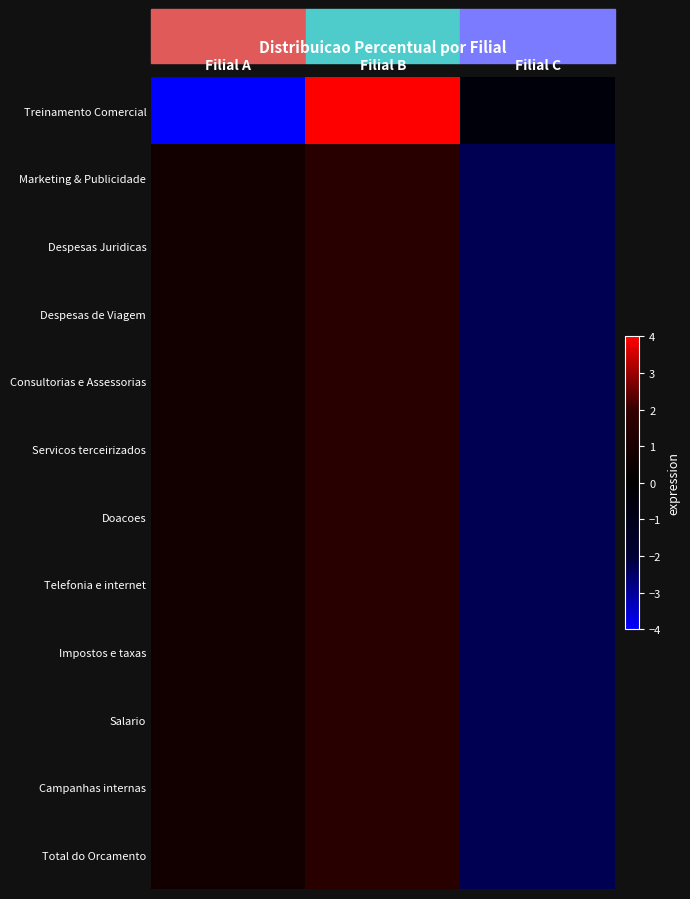

Reading left to right, list all the values displayed in this chart.

Treinamento Comercial: Filial A=-4.9	Filial B=5.3	Filial C=-0.4
Marketing & Publicidade: Filial A=0.7	Filial B=1.6	Filial C=-2.3
Despesas Juridicas: Filial A=0.7	Filial B=1.6	Filial C=-2.3
Despesas de Viagem: Filial A=0.7	Filial B=1.6	Filial C=-2.3
Consultorias e Assessorias: Filial A=0.7	Filial B=1.6	Filial C=-2.3
Servicos terceirizados: Filial A=0.7	Filial B=1.6	Filial C=-2.3
Doacoes: Filial A=0.7	Filial B=1.6	Filial C=-2.3
Telefonia e internet: Filial A=0.7	Filial B=1.6	Filial C=-2.3
Impostos e taxas: Filial A=0.7	Filial B=1.6	Filial C=-2.3
Salario: Filial A=0.7	Filial B=1.6	Filial C=-2.3
Campanhas internas: Filial A=0.7	Filial B=1.6	Filial C=-2.3
Total do Orcamento: Filial A=0.7	Filial B=1.6	Filial C=-2.3